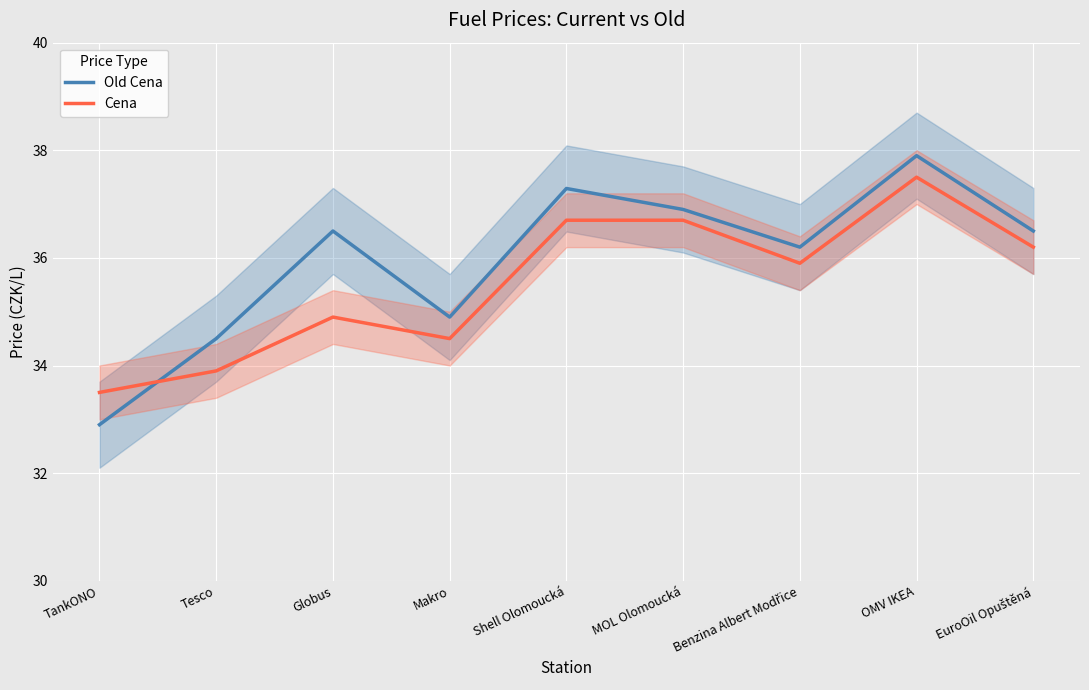

At which label does Old Cena reach its peak?

OMV IKEA